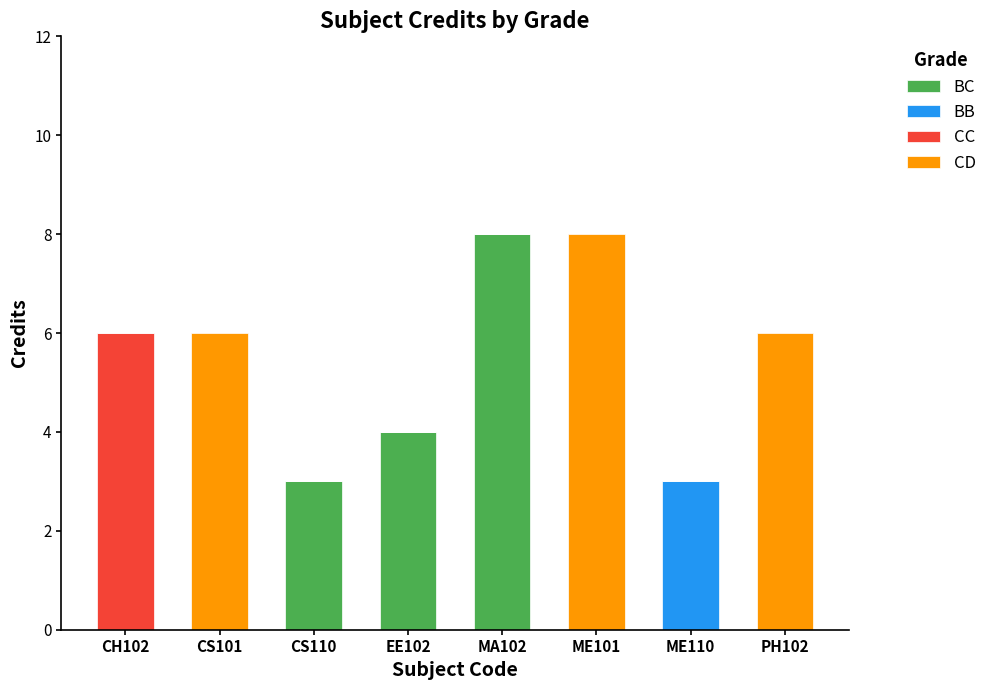

What is the total value across all series at ME101?

8